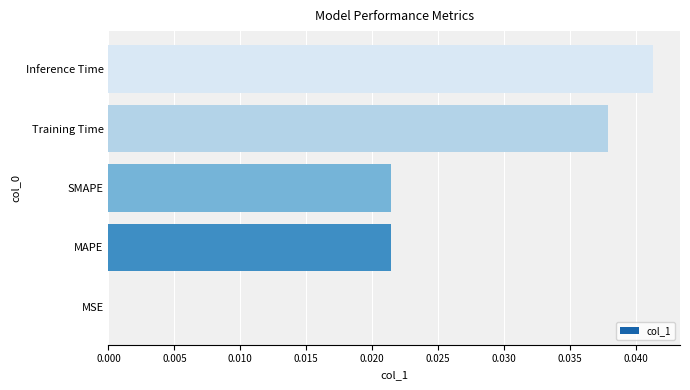

The value at SMAPE is 0.0. True or false?

True